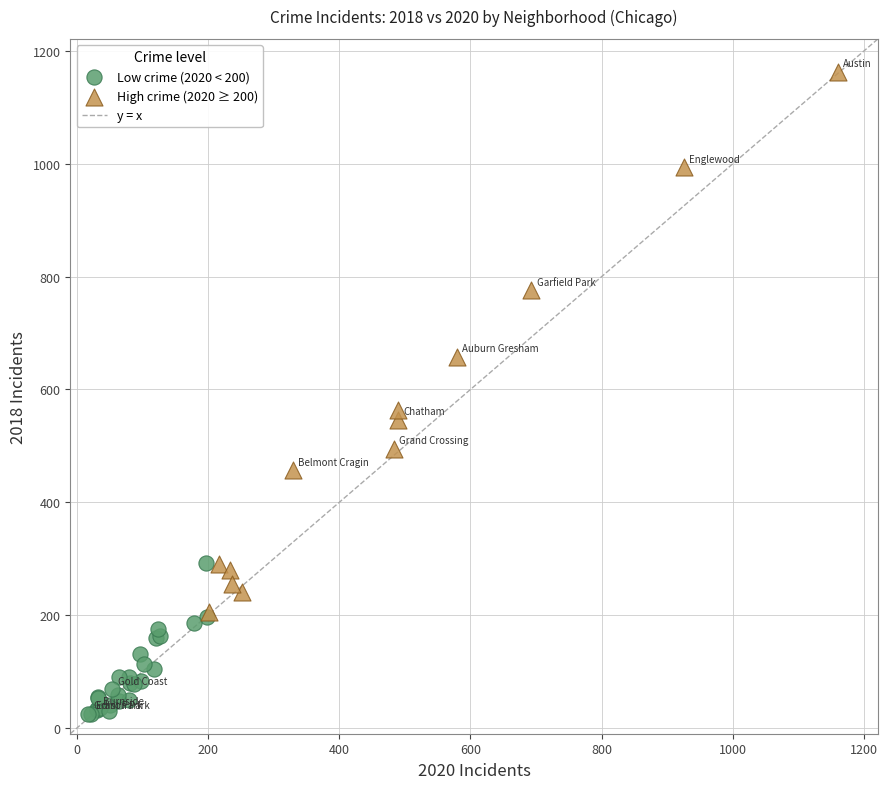

Which series contains the highest Y value?

High crime (2020 ≥ 200)